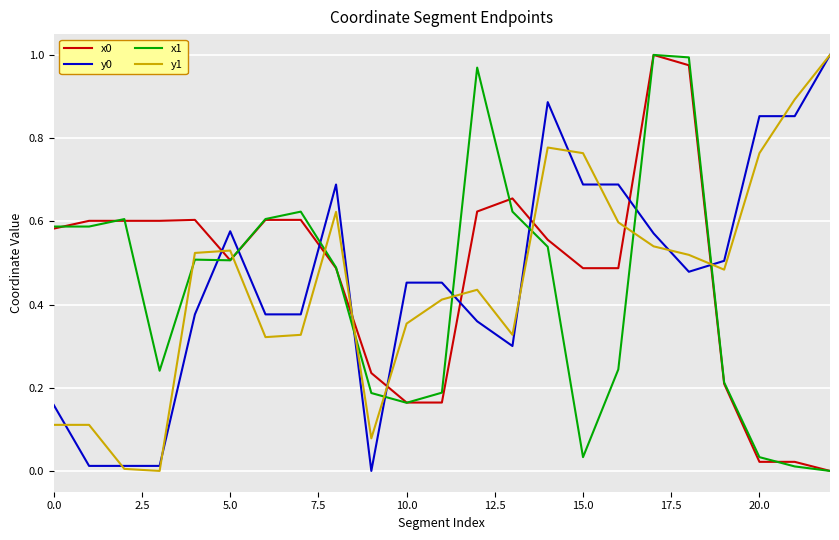

True or false: y0 and x1 intersect in this chart.

True